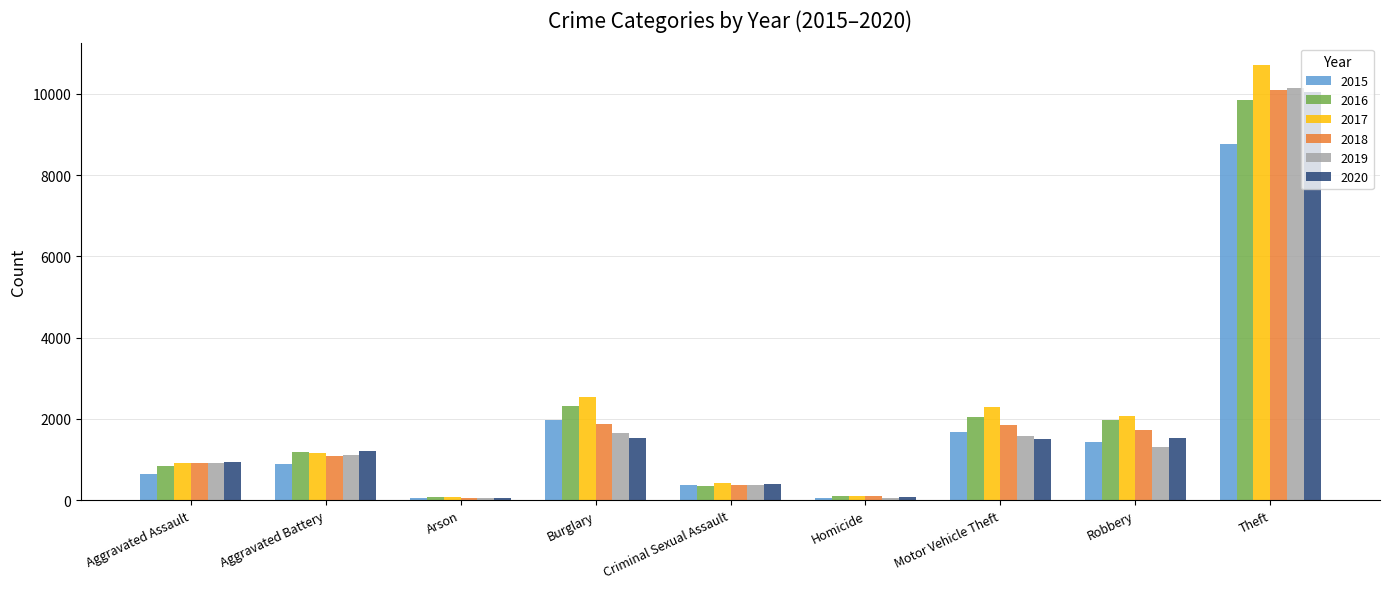

How many distinct data groups are displayed?

6